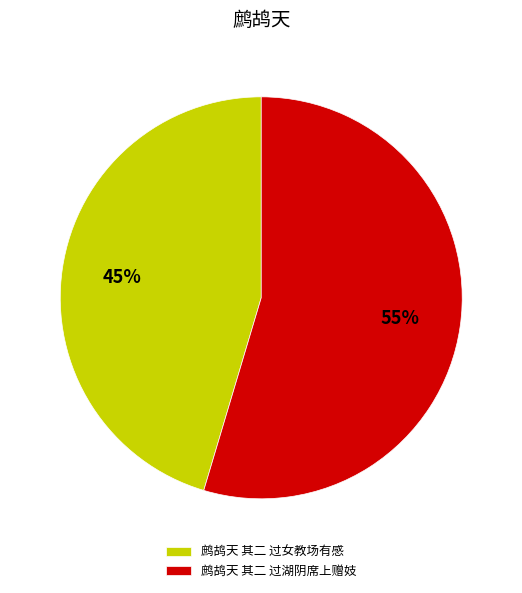

Does any single category account for the majority?

Yes